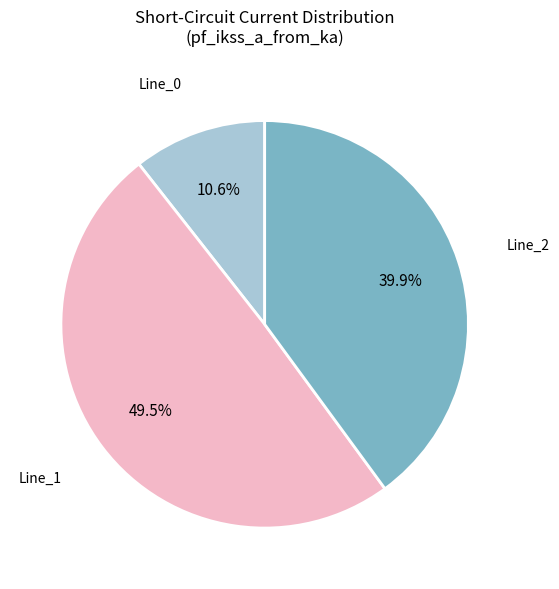

Is there a majority slice in this chart?

No